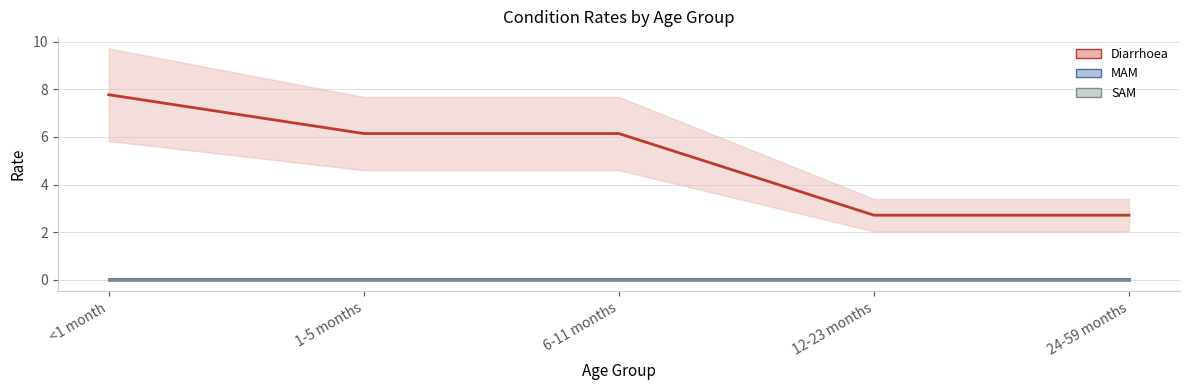

List the labels in order of SAM value, smallest first.

<1 month, 1-5 months, 6-11 months, 12-23 months, 24-59 months